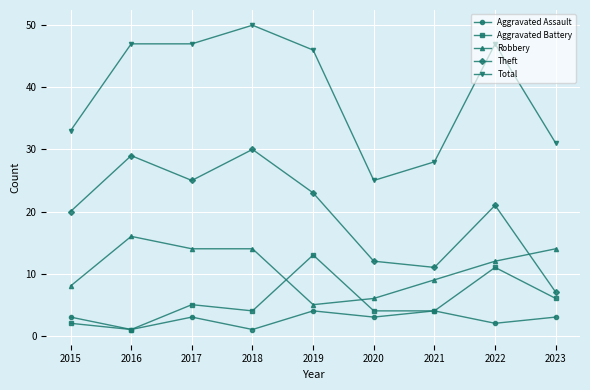

Reading right to left, transcribe all the data shown in this chart.

Aggravated Assault: 3	2	4	3	4	1	3	1	3
Aggravated Battery: 6	11	4	4	13	4	5	1	2
Robbery: 14	12	9	6	5	14	14	16	8
Theft: 7	21	11	12	23	30	25	29	20
Total: 31	47	28	25	46	50	47	47	33